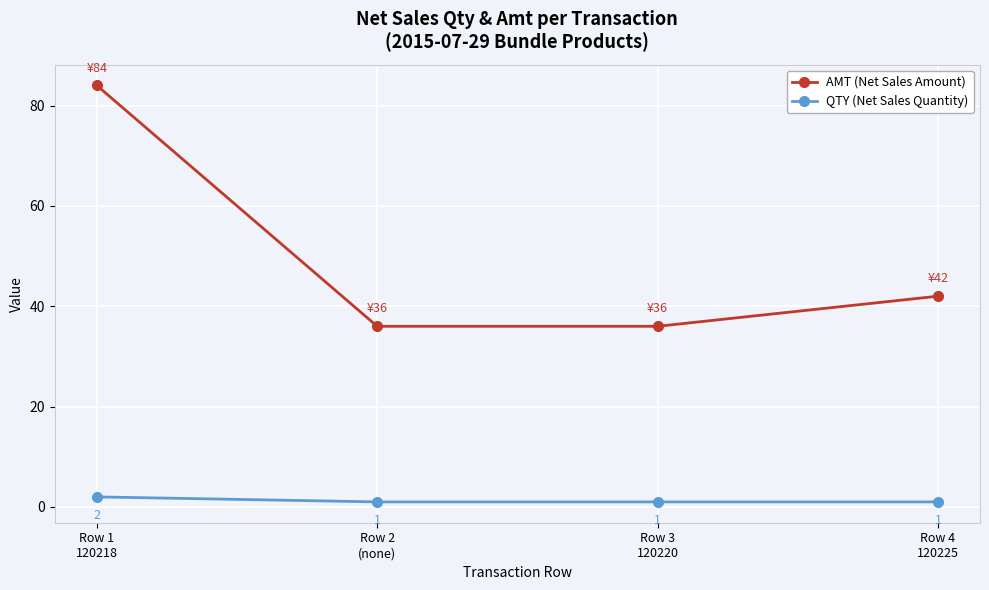

Rank the series at Row 3
120220 from highest to lowest value.

AMT (Net Sales Amount), QTY (Net Sales Quantity)